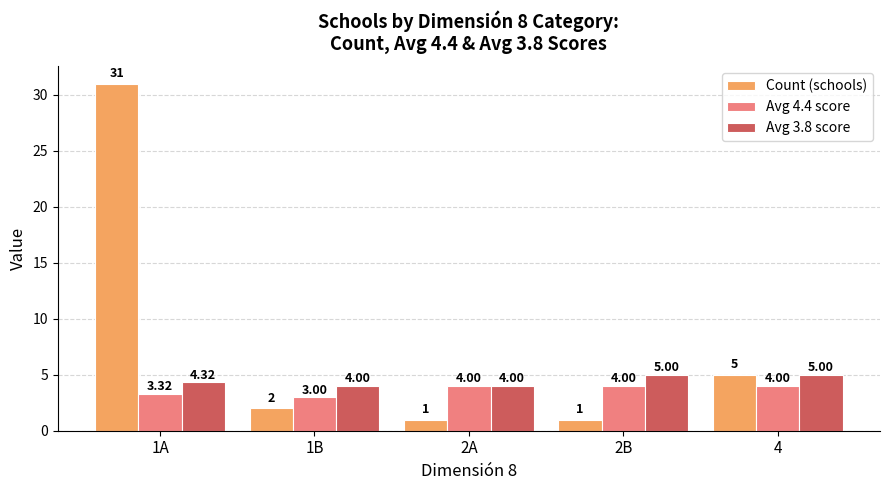

Is the value of Count (schools) at 1A greater than the value of Avg 4.4 score at 4?

Yes